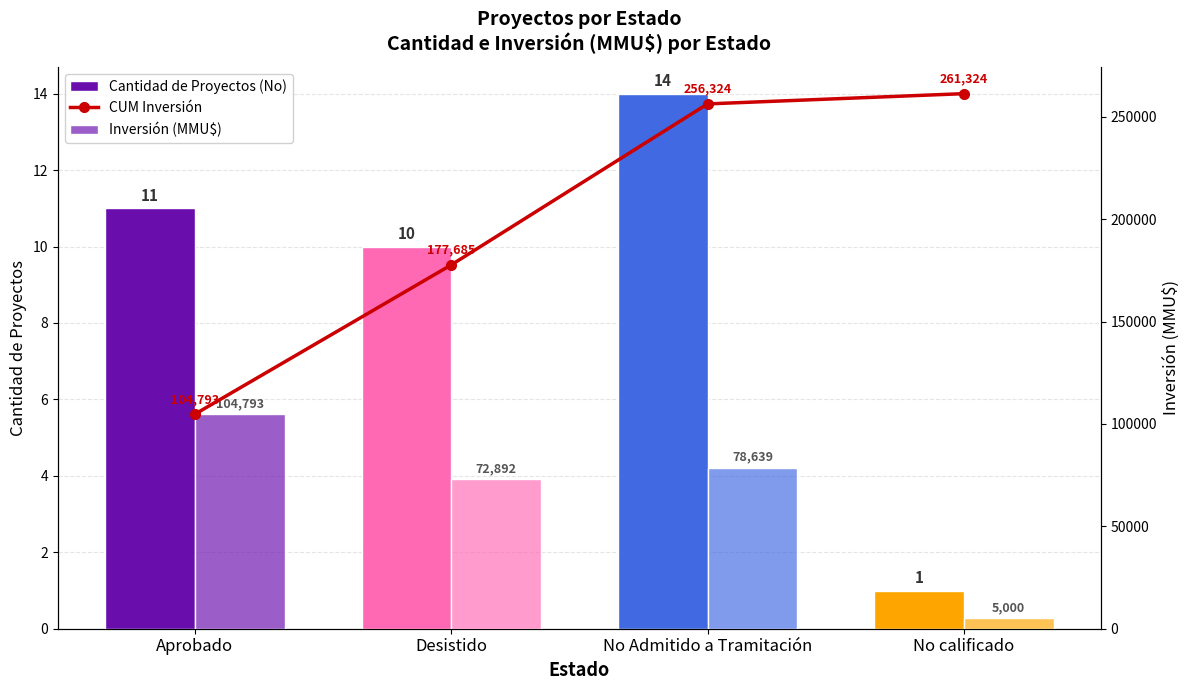

Reading left to right, transcribe all the data shown in this chart.

Cantidad de Proyectos (No): Aprobado=11	Desistido=10	No Admitido a Tramitación=14	No calificado=1
CUM Inversión: Aprobado=104793	Desistido=177685	No Admitido a Tramitación=256324	No calificado=261324
Inversión (MMU$): Aprobado=104793	Desistido=72892	No Admitido a Tramitación=78639	No calificado=5000